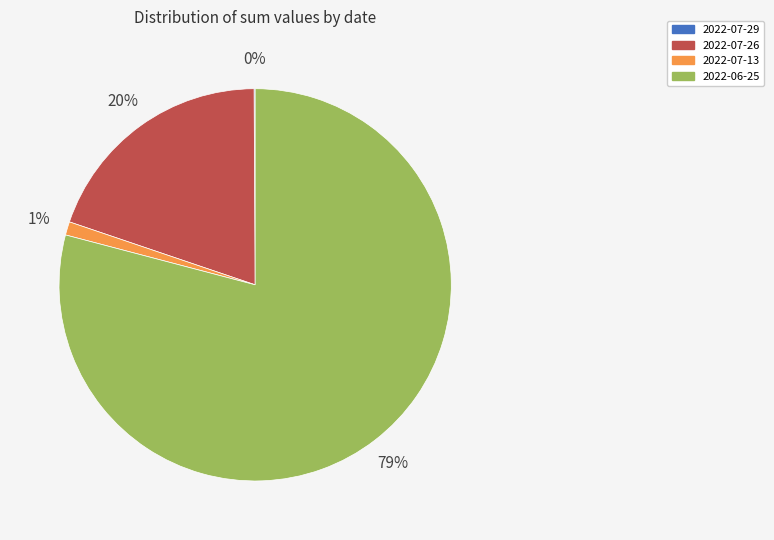

Is it true that 2022-07-26 is 20% of the pie?

True